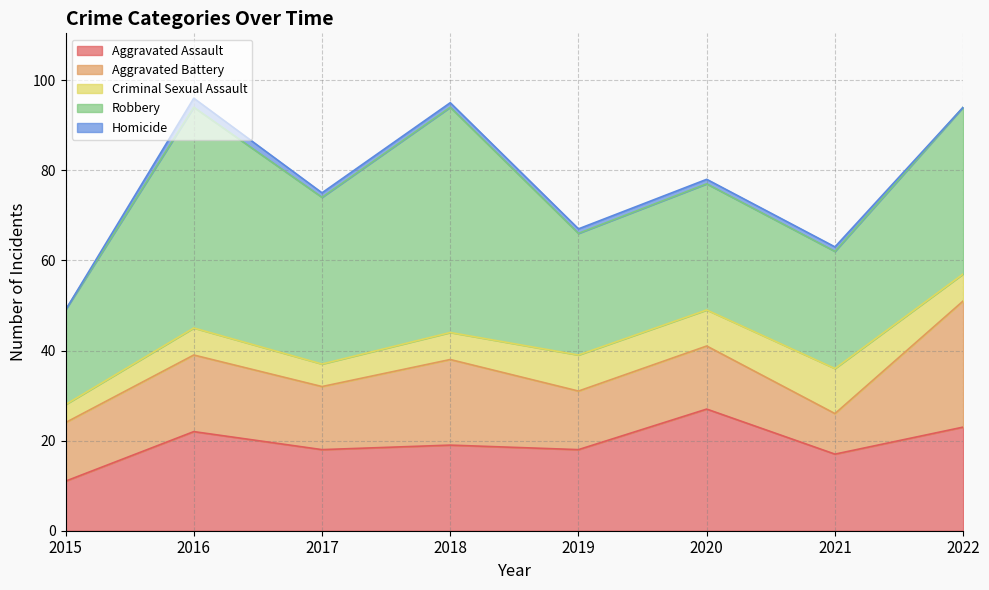

How many lines are shown in the chart?

5